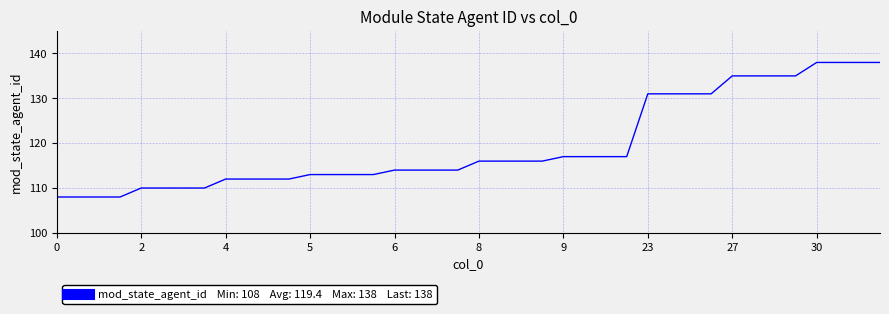

What is the minimum value shown in the chart?

108